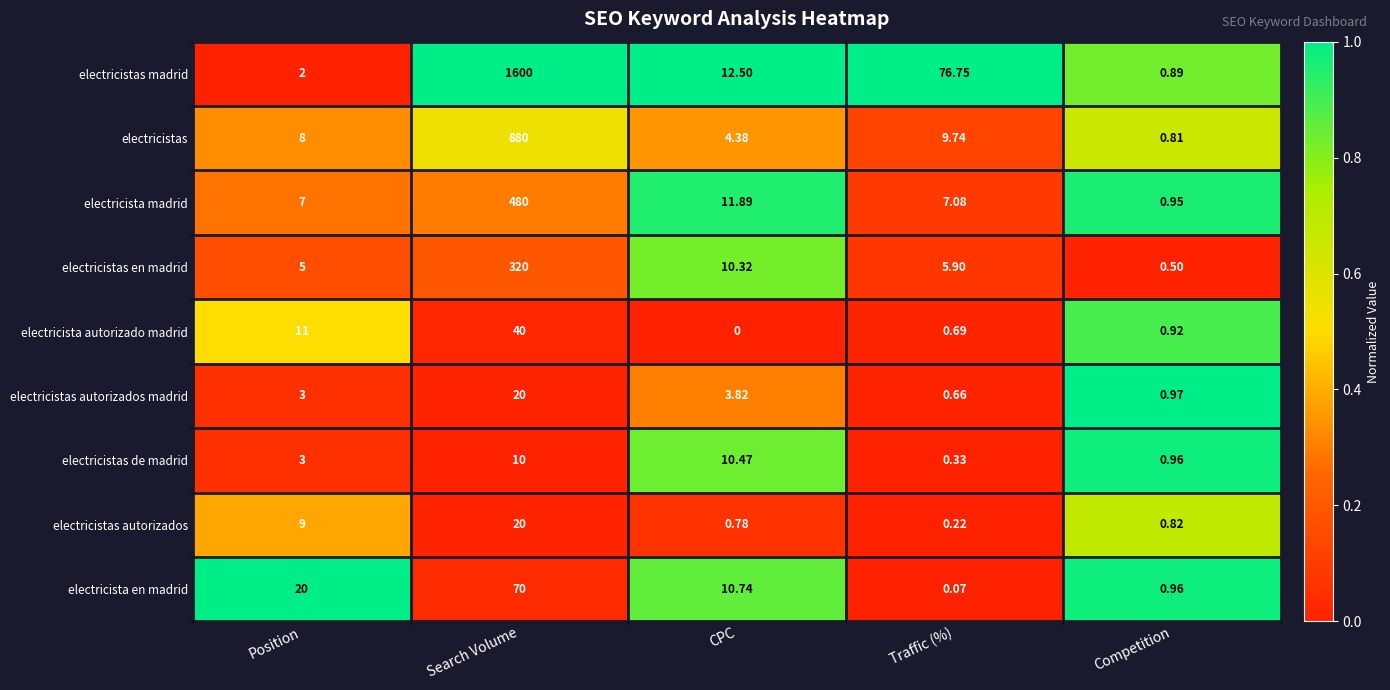

At which category is the sum across all series the highest?

Search Volume